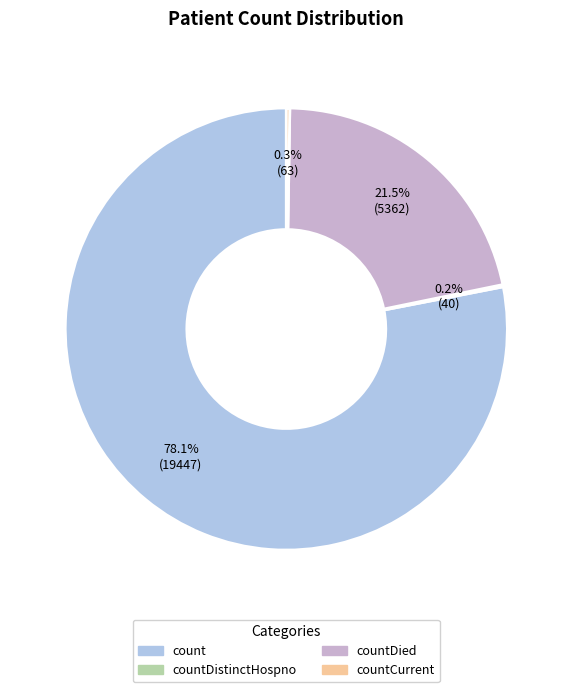

Is there a majority slice in this chart?

Yes